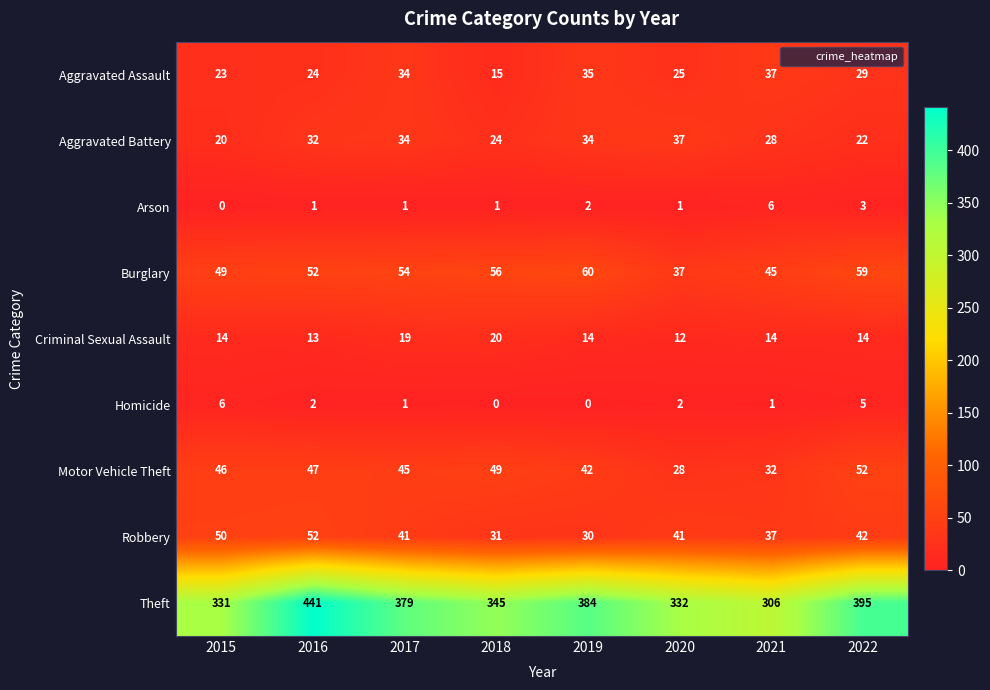

At which label does Robbery reach its minimum?

2019